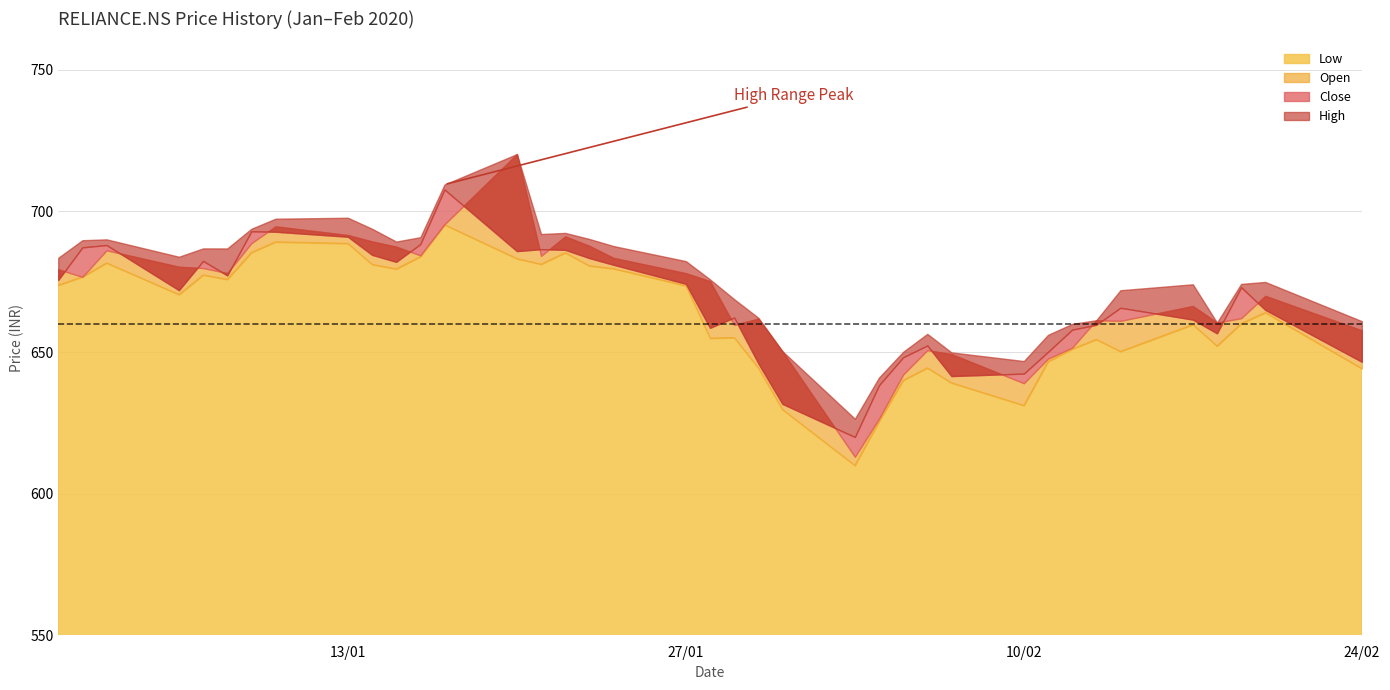

How many lines are shown in the chart?

4